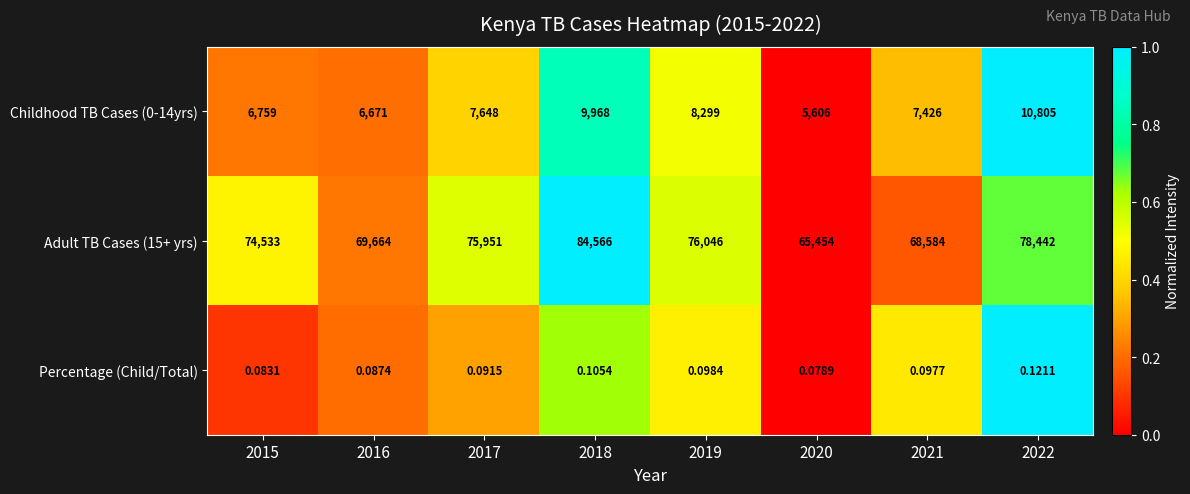

Is the value of Childhood TB Cases (0-14yrs) at 2017 greater than the value of Adult TB Cases (15+ yrs) at 2015?

No